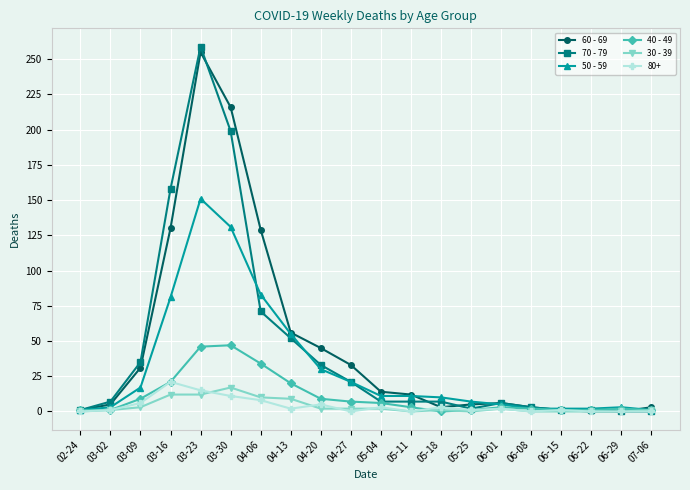

Which series has the largest total across all categories?

60 - 69